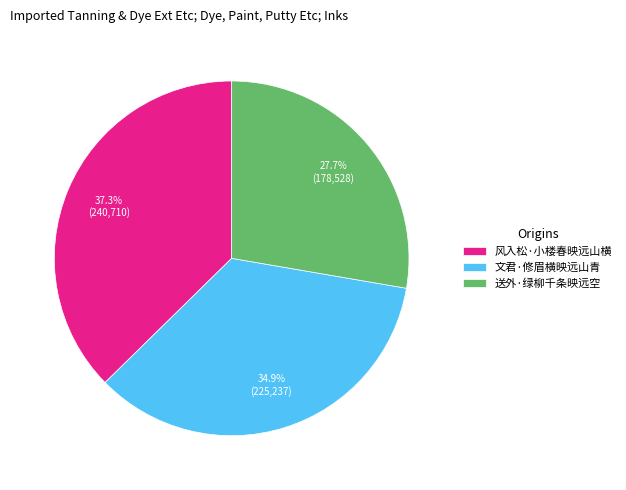

Is 送外·绿柳千条映远空 the majority of the pie?

No